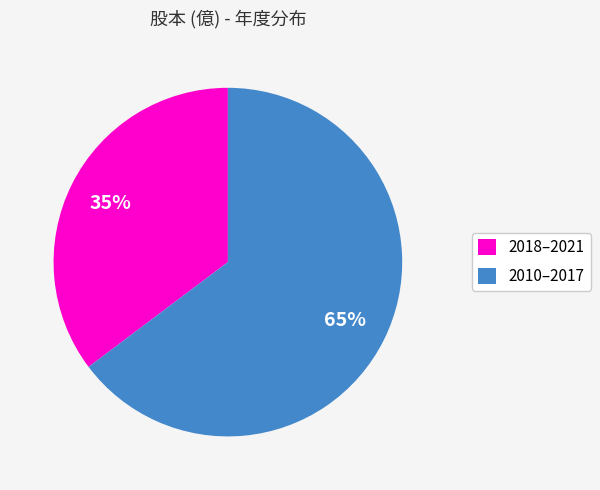

Is it true that 2010–2017 is 65% of the pie?

True